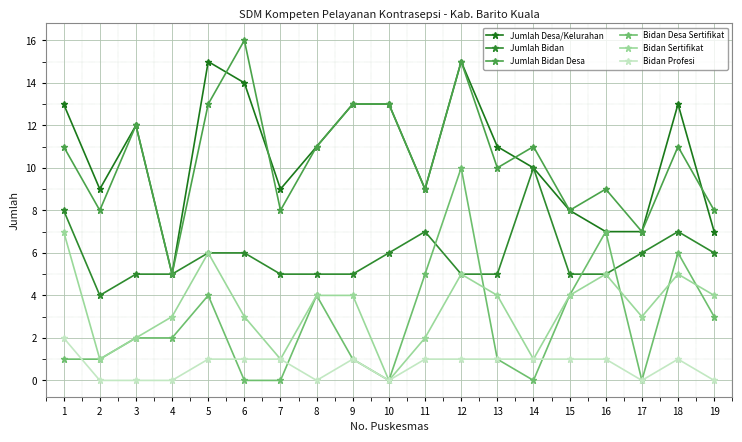

Where do Jumlah Bidan and Bidan Desa Sertifikat first cross each other?

11 and 12